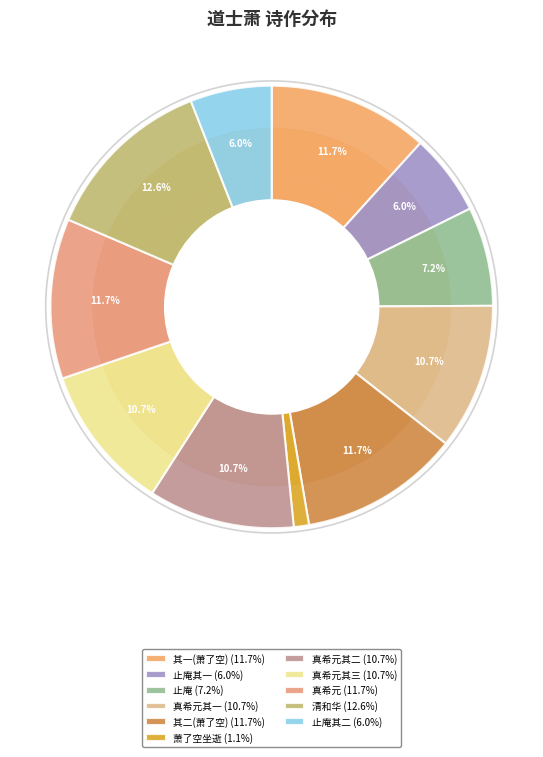

Count the number of slices in the pie.

11